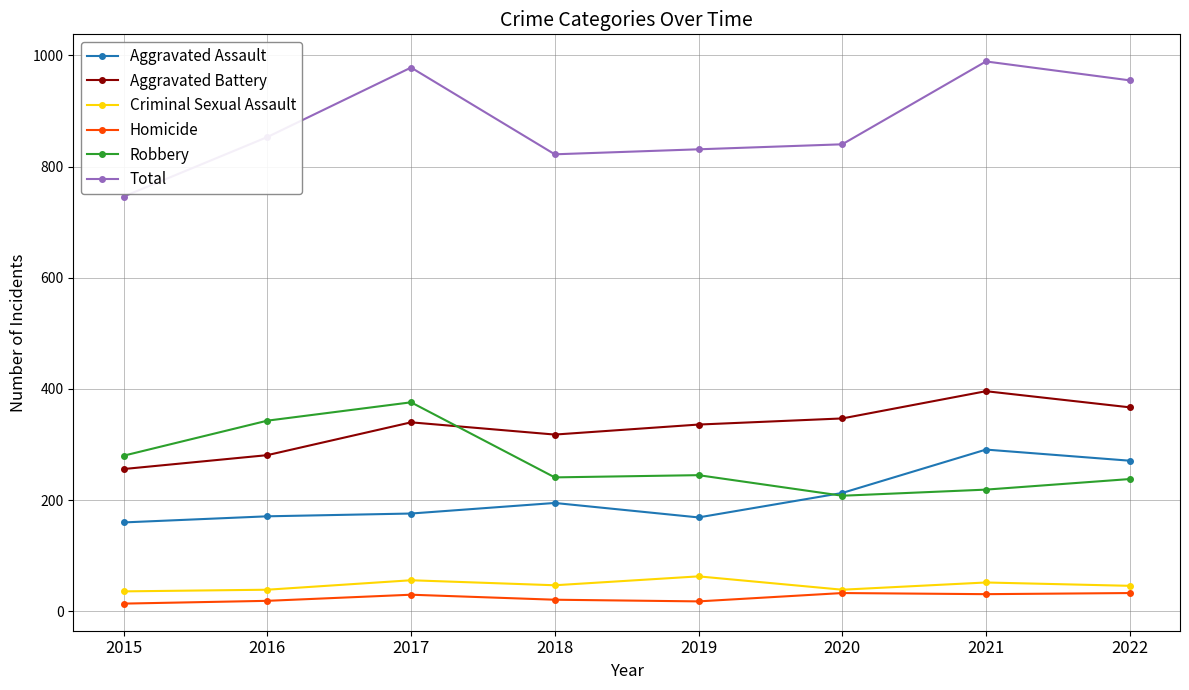

At which label does Aggravated Assault reach its minimum?

2015